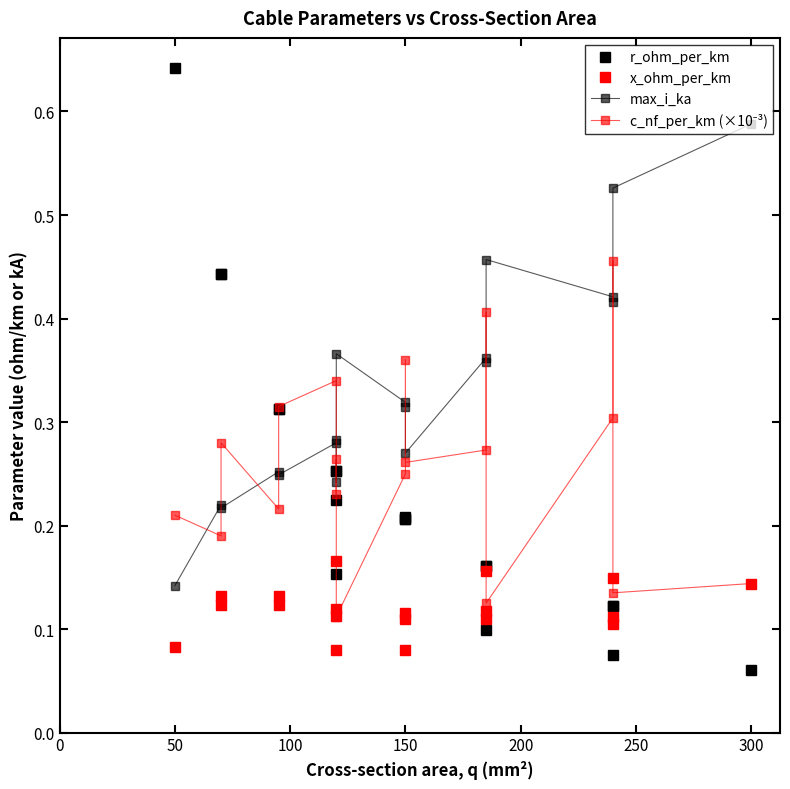

Rank the series by their maximum value, from lowest to highest.

x_ohm_per_km, c_nf_per_km (×10⁻³), max_i_ka, r_ohm_per_km